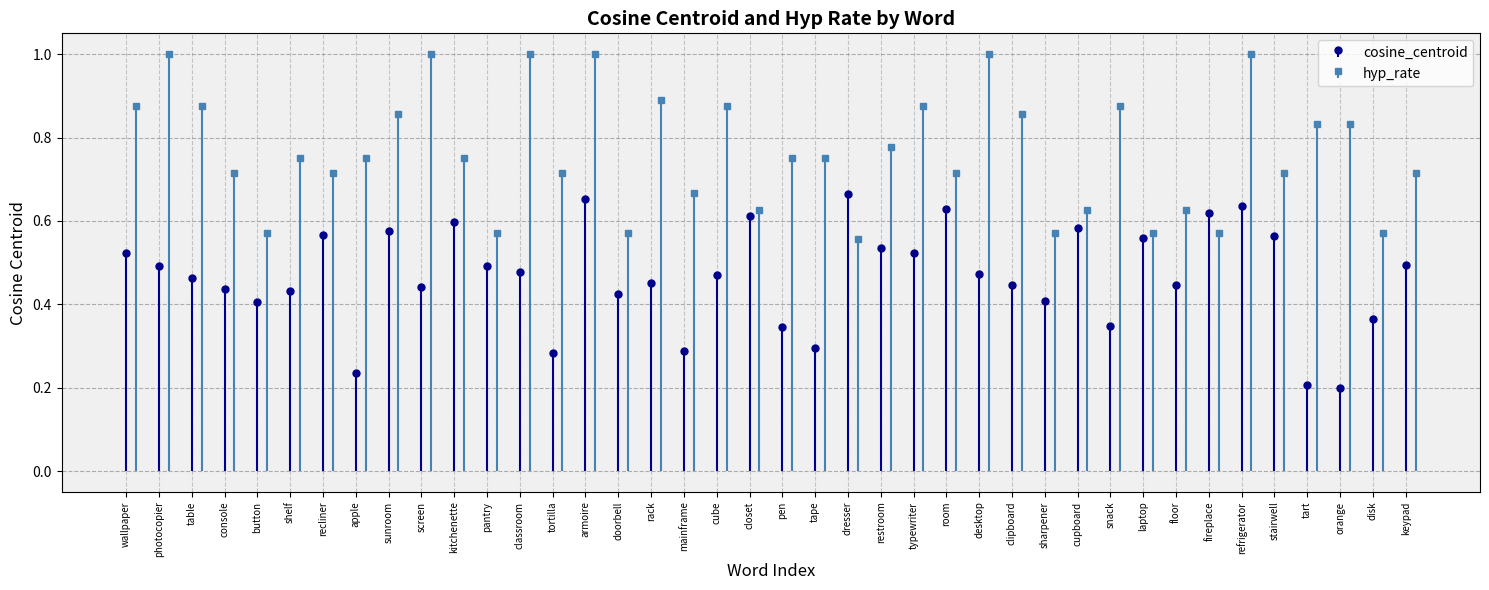

In cosine_centroid, how many points are higher than both neighbors (excluding endpoints)?

11